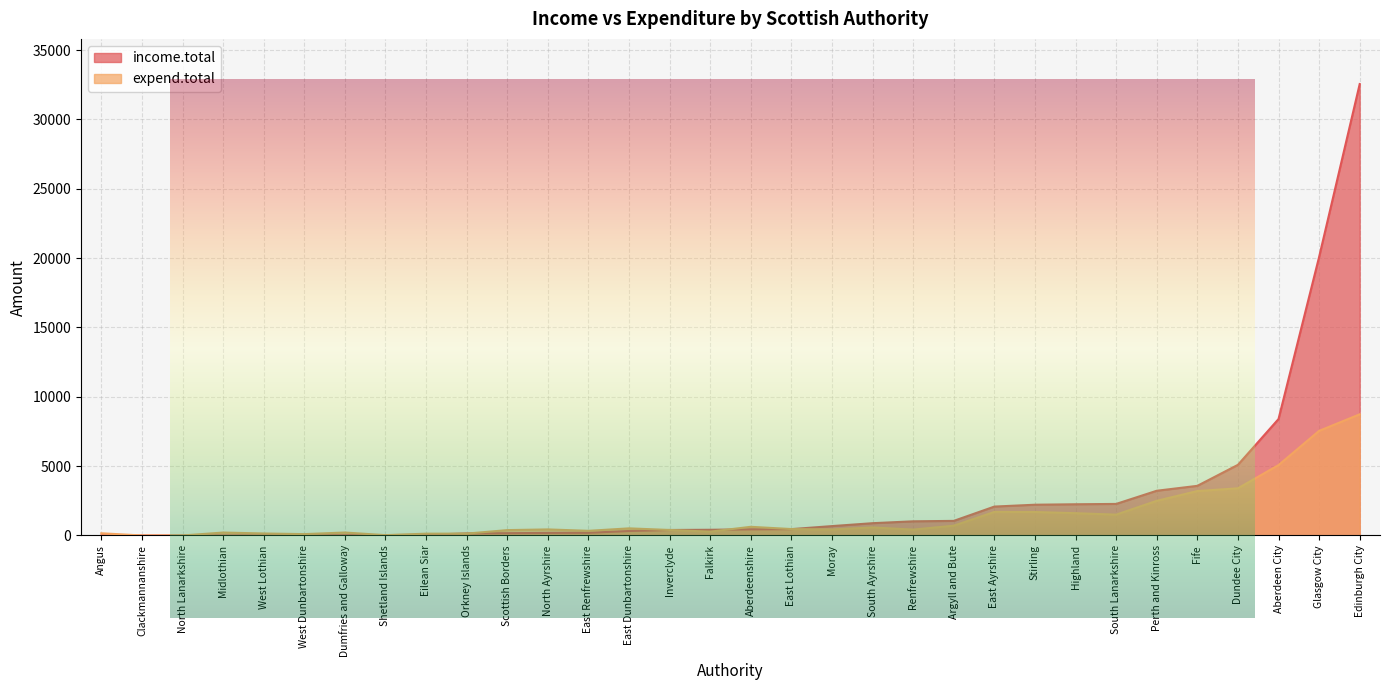

Which series has the largest range (max minus min)?

income.total